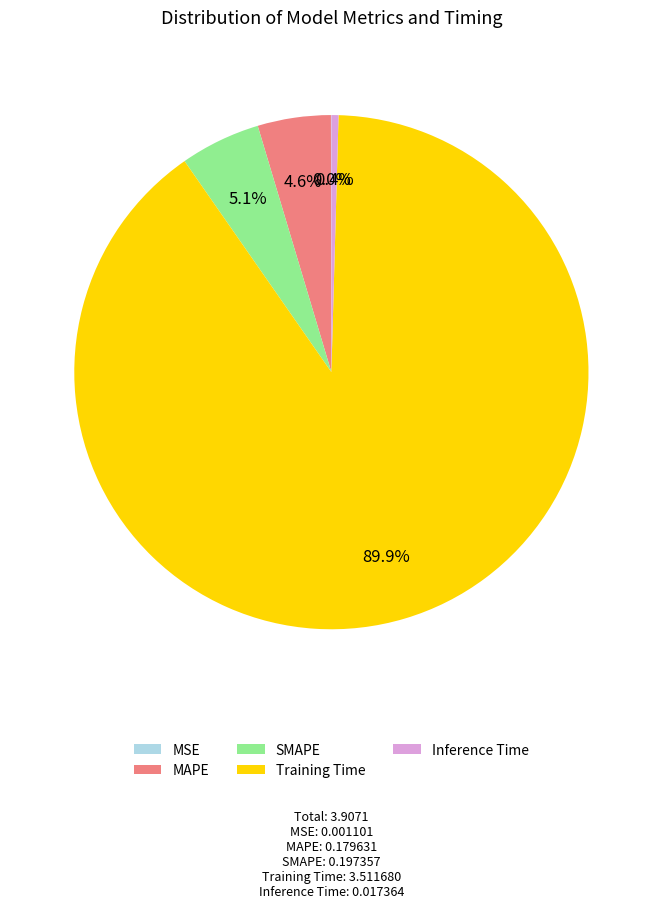

Is there a majority slice in this chart?

Yes